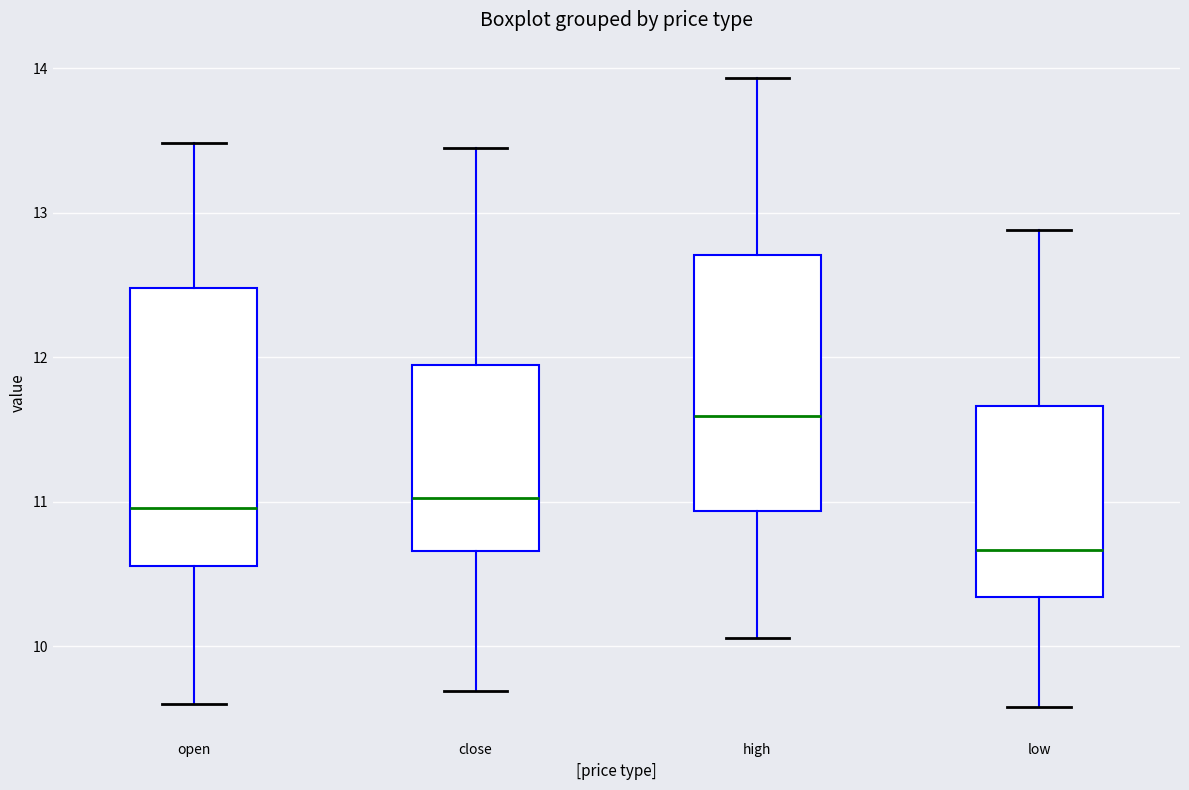

Where does the lower whisker of the box for open end on the y-axis? The values are not printed on the chart, so give them approximately, as read against the axis.

9.6